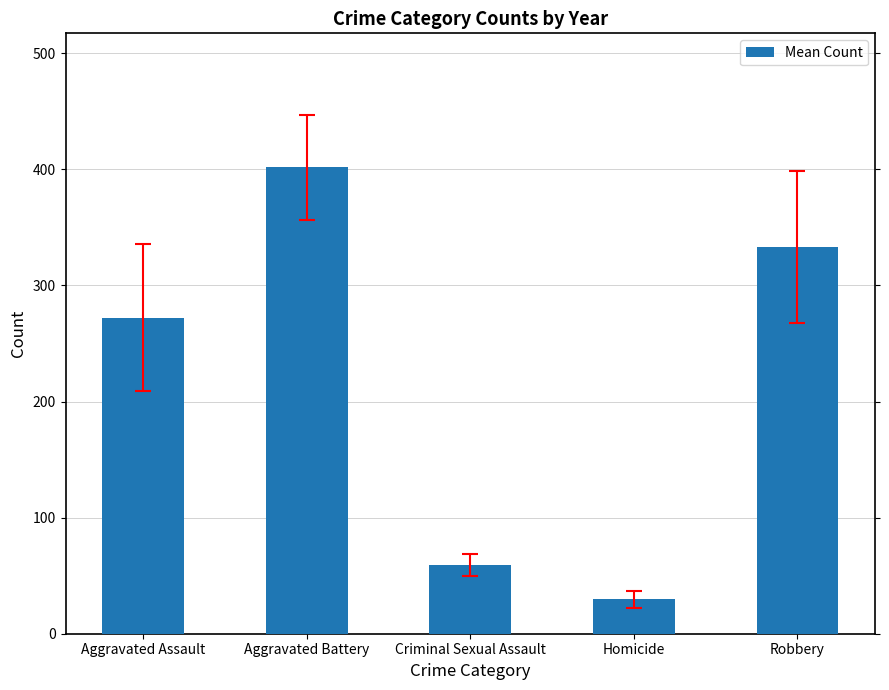

What is the greatest value displayed?

401.7